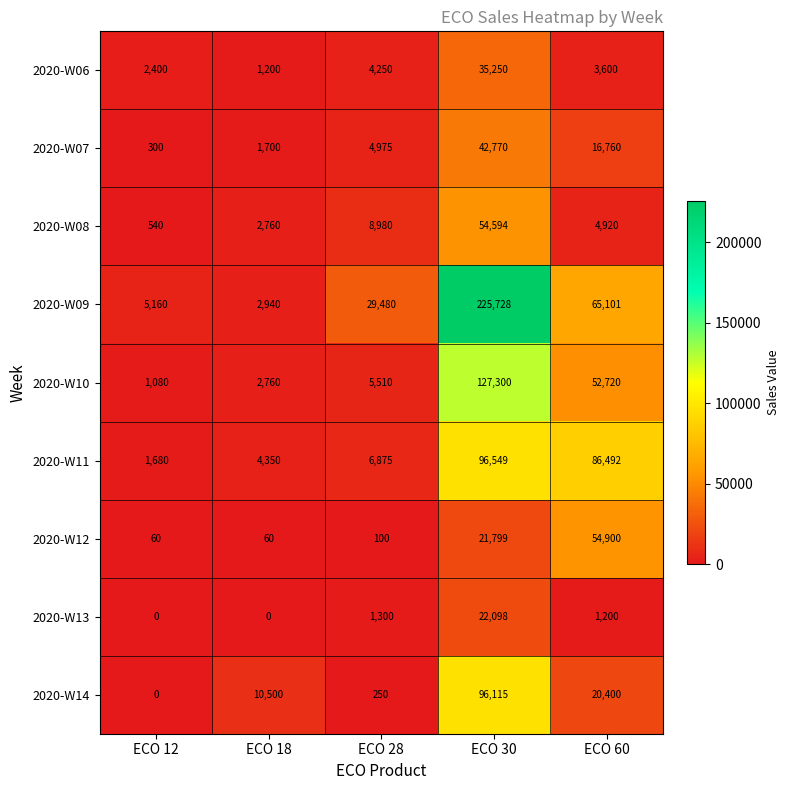

Read the 2020-W10 value at ECO 60.

52720